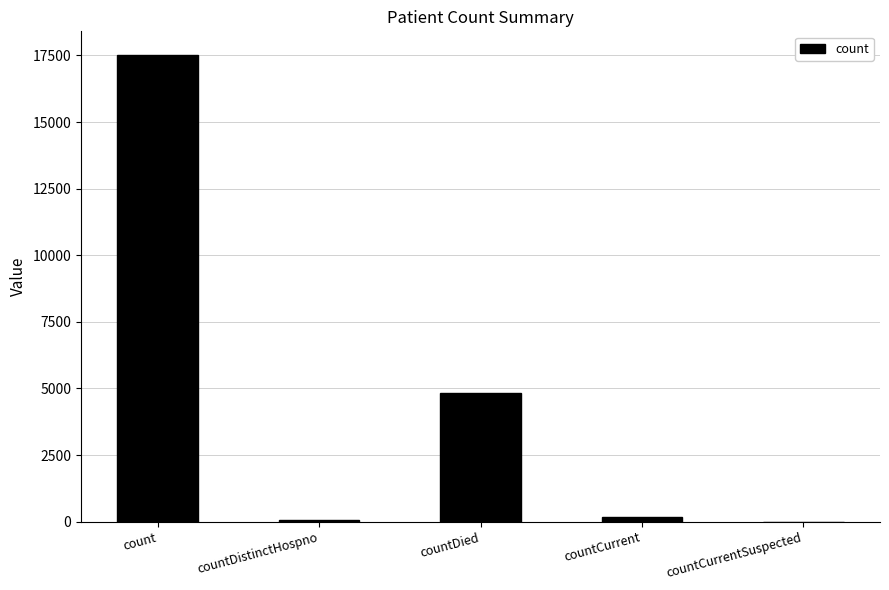

Which has a higher value, countCurrent or count?

count